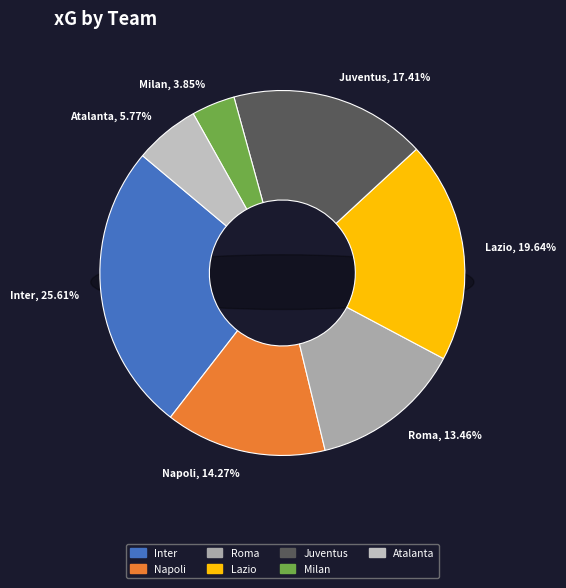

What percentage do Juventus and Milan together represent?

21.3%